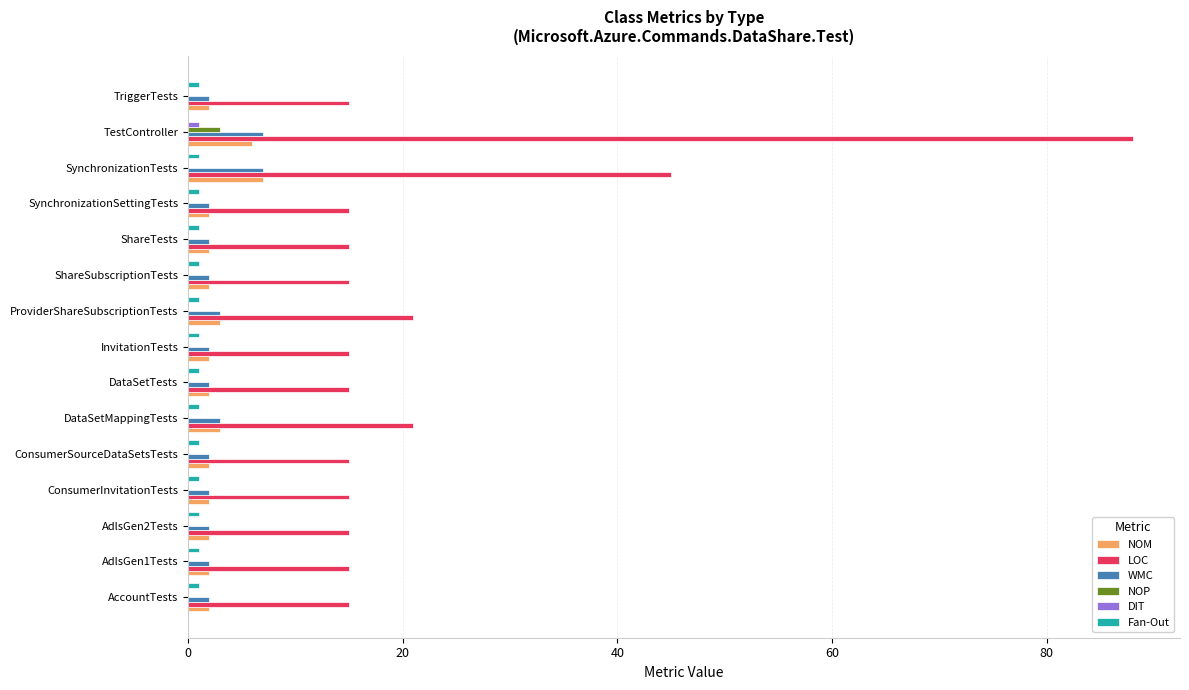

What are all the series names shown in the legend?

NOM, LOC, WMC, NOP, DIT, Fan-Out